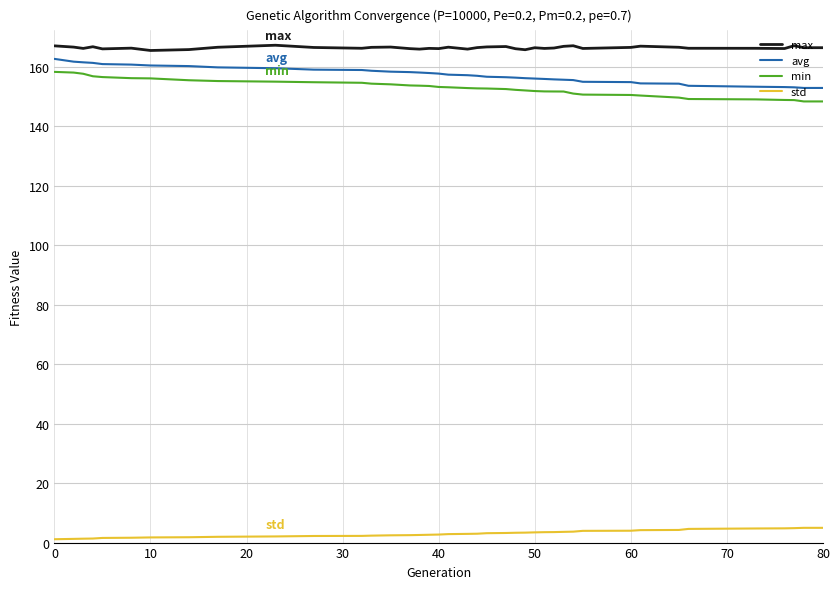

Which series has the largest total across all categories?

max